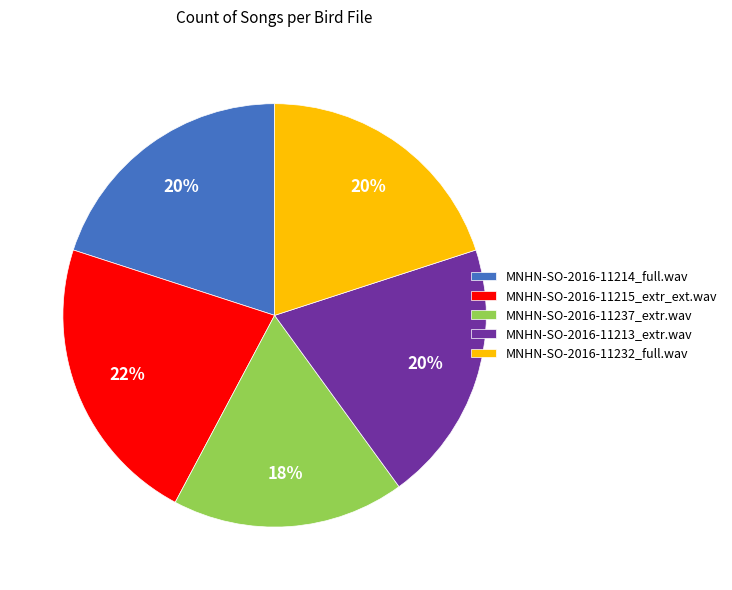

How many segments does this pie chart have?

5